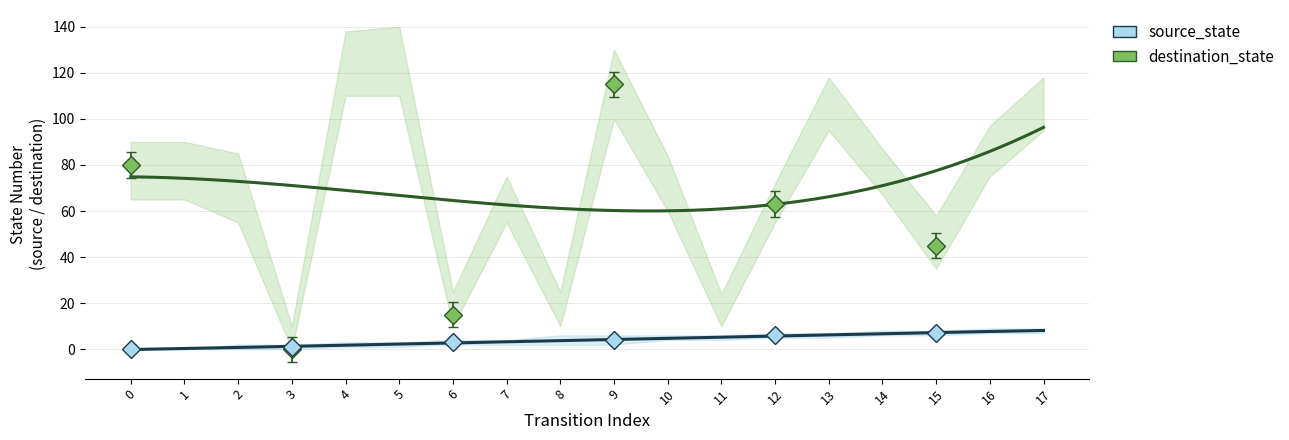

What is the difference between the second highest and second lowest values in the destination_state series?

110